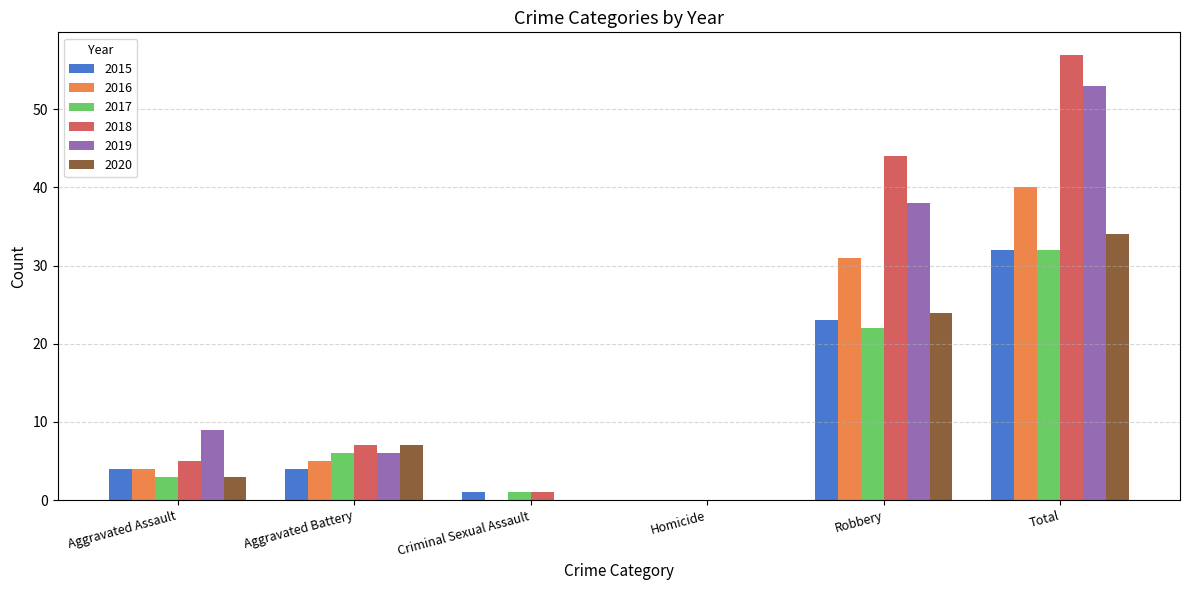

At which label does 2019 reach its peak?

Total